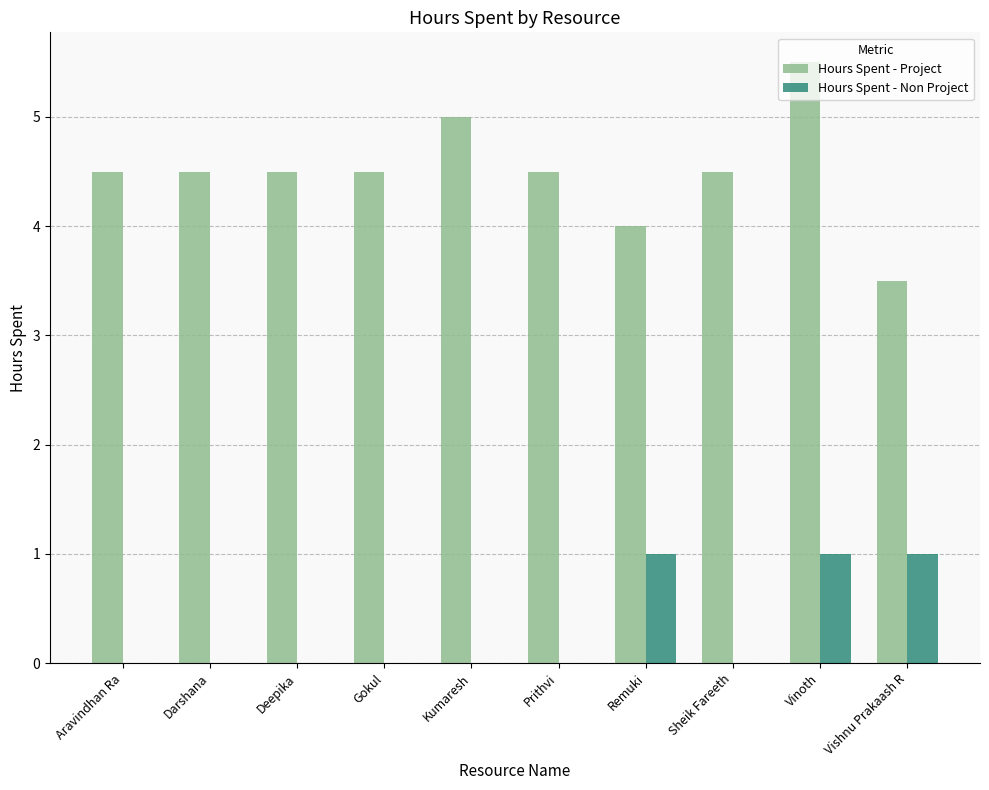

What is the average value of the Hours Spent - Non Project series?

0.3